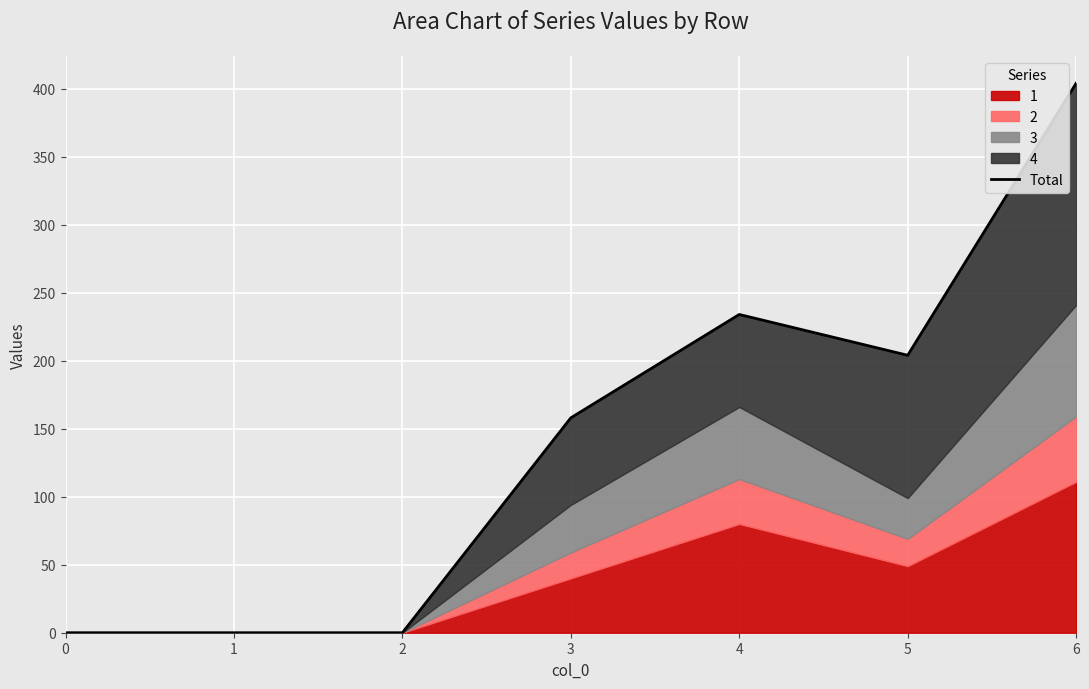

Which category has the highest value across all series?

6